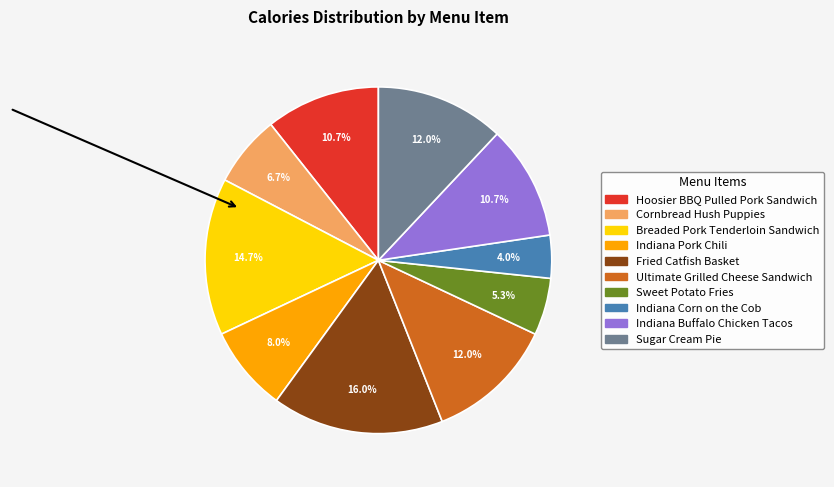

Does Ultimate Grilled Cheese Sandwich account for over 50% of the chart?

No